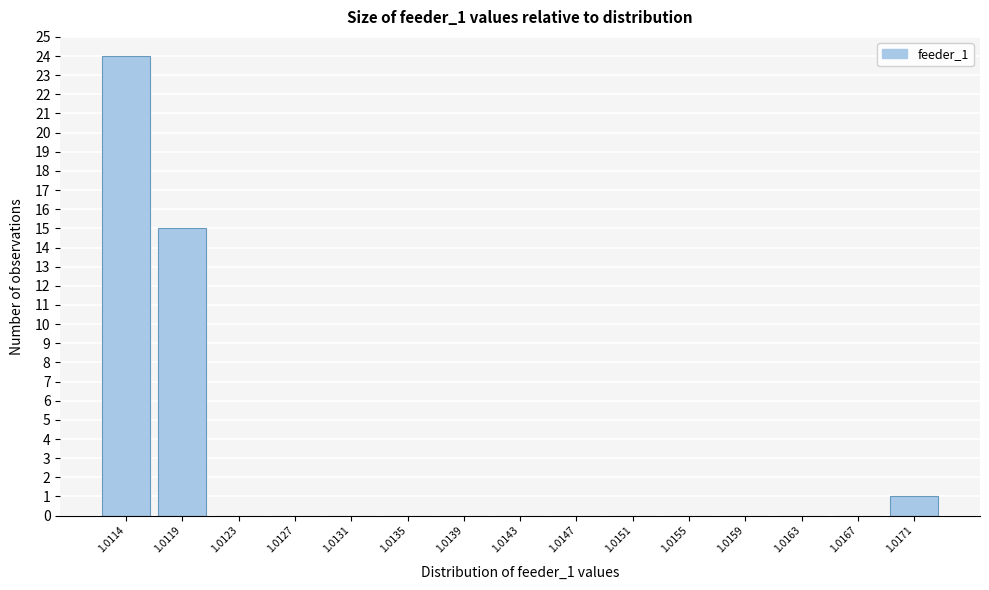

Reading left to right, list all the values displayed in this chart.

1.0114=24	1.0119=15	1.0123=0	1.0127=0	1.0131=0	1.0135=0	1.0139=0	1.0143=0	1.0147=0	1.0151=0	1.0155=0	1.0159=0	1.0163=0	1.0167=0	1.0171=1